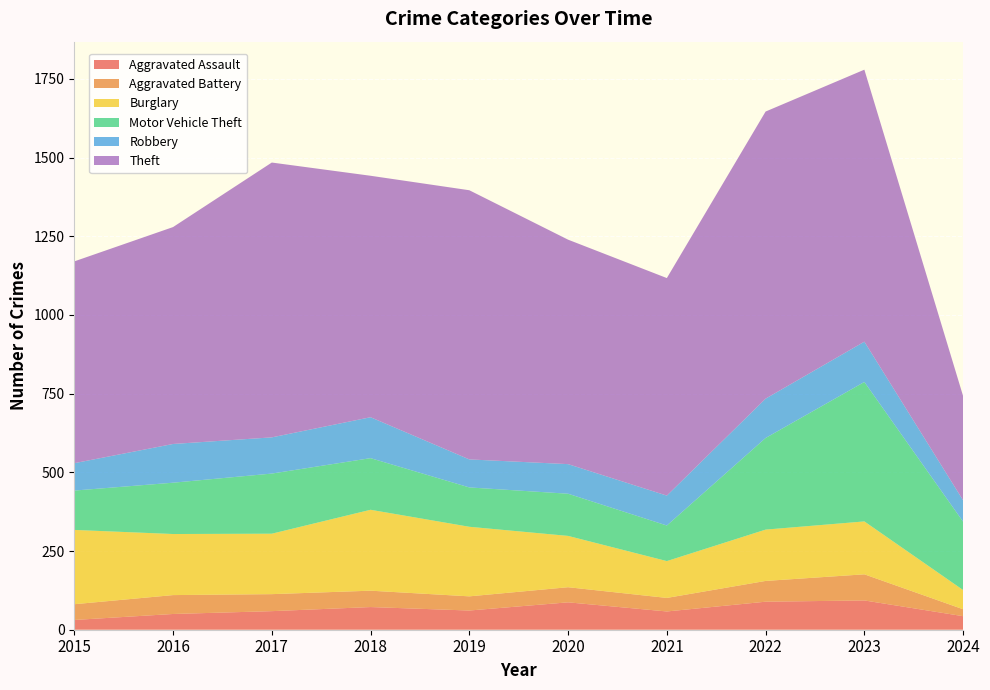

Reading left to right, transcribe all the data shown in this chart.

Aggravated Assault: 2015=31	2016=50	2017=59	2018=72	2019=61	2020=87	2021=58	2022=89	2023=93	2024=43
Aggravated Battery: 2015=50	2016=60	2017=54	2018=52	2019=45	2020=48	2021=43	2022=66	2023=83	2024=22
Burglary: 2015=236	2016=194	2017=192	2018=257	2019=221	2020=163	2021=117	2022=163	2023=168	2024=61
Motor Vehicle Theft: 2015=125	2016=163	2017=191	2018=164	2019=125	2020=134	2021=113	2022=291	2023=443	2024=217
Robbery: 2015=87	2016=123	2017=115	2018=130	2019=89	2020=94	2021=95	2022=125	2023=128	2024=68
Theft: 2015=641	2016=689	2017=873	2018=767	2019=855	2020=713	2021=691	2022=912	2023=864	2024=331